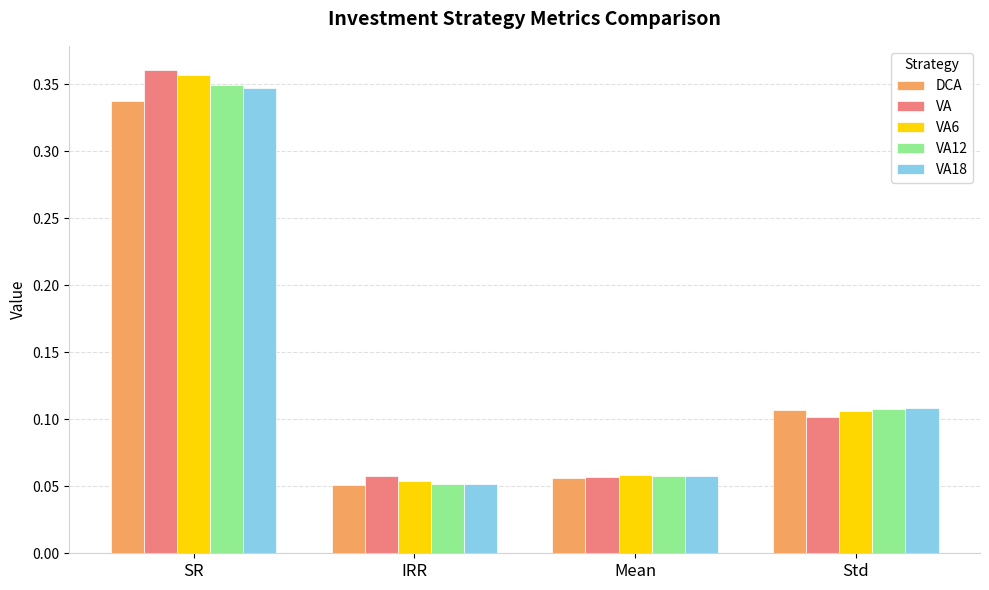

Is it true that VA6 equals 0.1 at Mean?

True